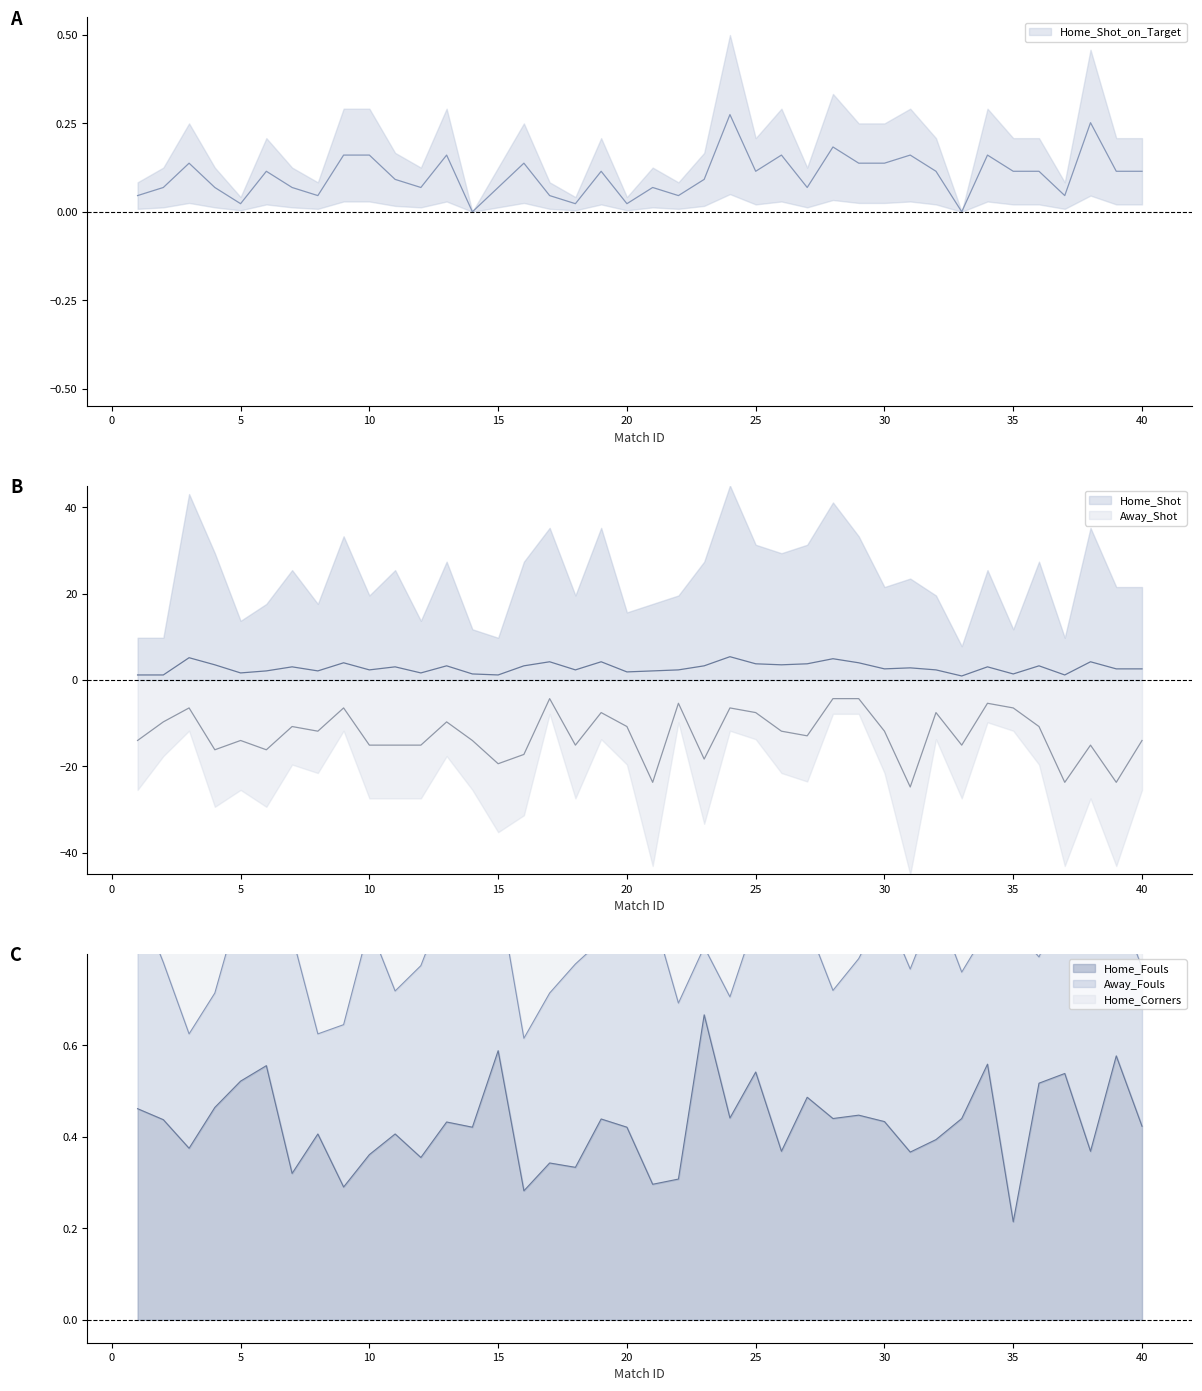

Rank the series at 14 from lowest to highest value.

Away_Shot, Home_Shot_on_Target, Home_Shot